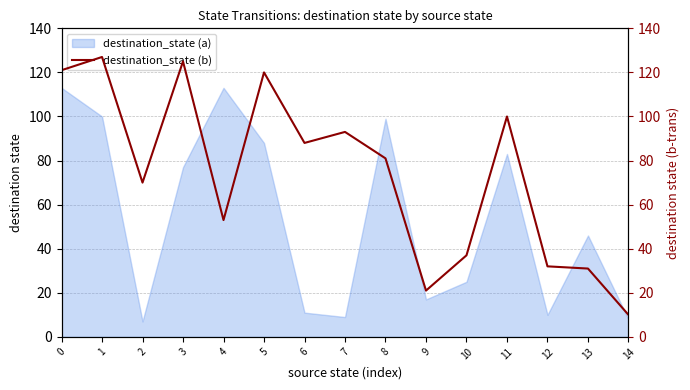

True or false: destination_state (a) has a value of 9 at 7.

True